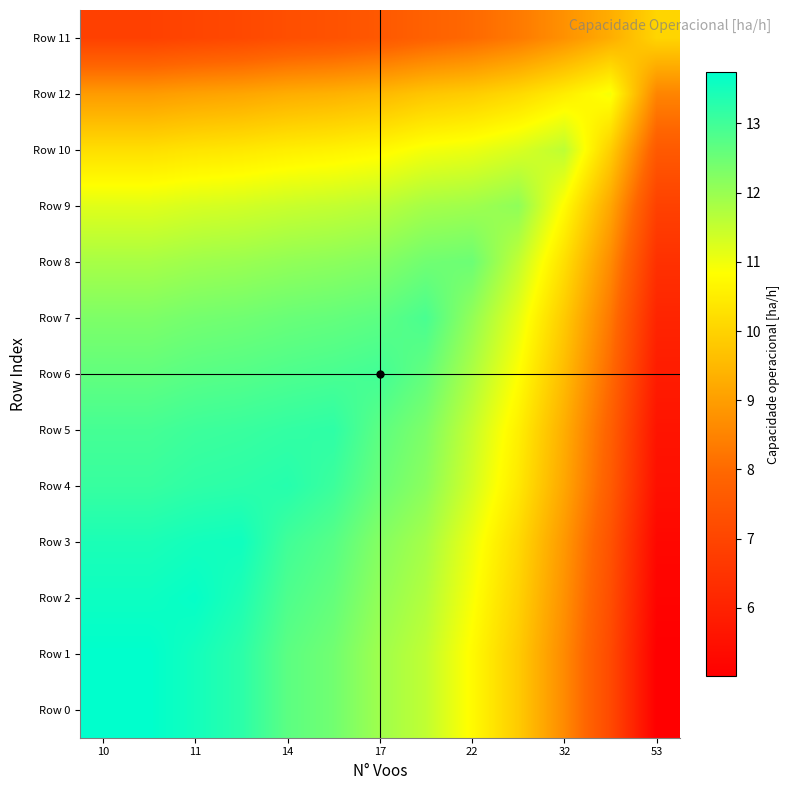

Reading left to right, extract all data points from this chart.

Row 11: 6.9	6.9	7.0	7.1	7.3	7.4	7.5	7.8	8.0	8.3	8.8	9.3	10.0
Row 12: 8.9	8.9	9.1	9.1	9.3	9.4	9.5	9.8	9.9	10.1	10.5	10.9	8.5
Row 10: 10.2	10.2	10.3	10.4	10.5	10.6	10.7	11.0	11.1	11.3	11.6	9.9	7.6
Row 9: 11.2	11.2	11.3	11.4	11.5	11.5	11.6	11.9	11.9	12.1	10.8	9.2	6.9
Row 8: 11.8	11.8	11.9	12.0	12.1	12.1	12.2	12.5	12.5	11.5	10.2	8.6	6.4
Row 7: 12.3	12.3	12.4	12.5	12.5	12.6	12.7	12.9	12.1	11.1	9.8	8.3	6.1
Row 6: 12.6	12.6	12.7	12.8	12.8	12.9	13.0	12.6	11.8	10.8	9.6	8.0	5.8
Row 5: 12.9	12.9	13.0	13.1	13.2	13.2	12.7	12.3	11.5	10.6	9.3	7.8	5.6
Row 4: 13.1	13.1	13.2	13.2	13.3	13.1	12.5	12.2	11.3	10.4	9.2	7.6	5.5
Row 3: 13.4	13.4	13.5	13.6	13.0	12.7	12.2	11.9	11.1	10.1	8.9	7.4	5.3
Row 2: 13.6	13.6	13.7	13.4	12.8	12.6	12.1	11.7	10.9	10.0	8.8	7.2	5.1
Row 1: 13.7	13.7	13.5	13.2	12.7	12.4	11.9	11.6	10.8	9.9	8.6	7.1	5.0
Row 0: 13.7	13.7	13.5	13.2	12.7	12.4	11.9	11.6	10.8	9.9	8.6	7.1	5.0